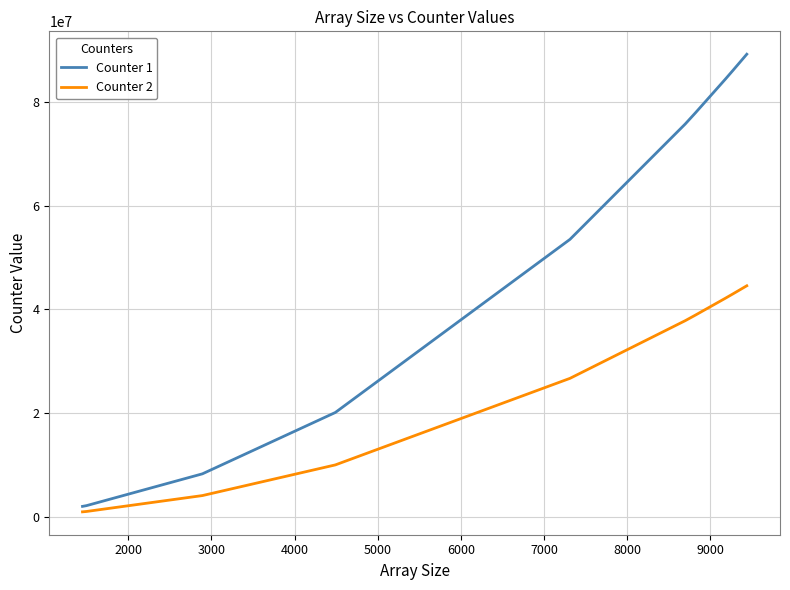

Which series has the widest spread of values?

Counter 1